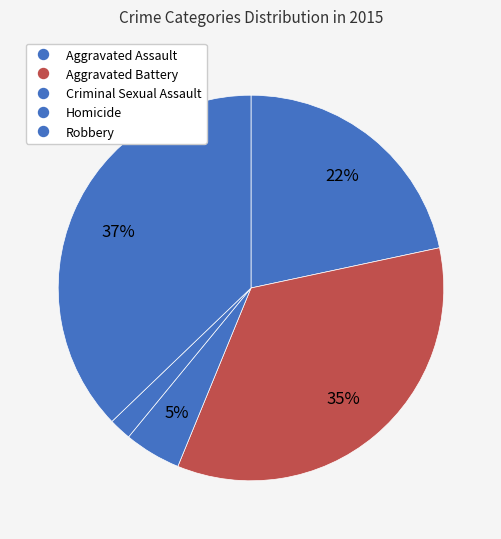

Which category has the smallest portion of the pie?

Homicide